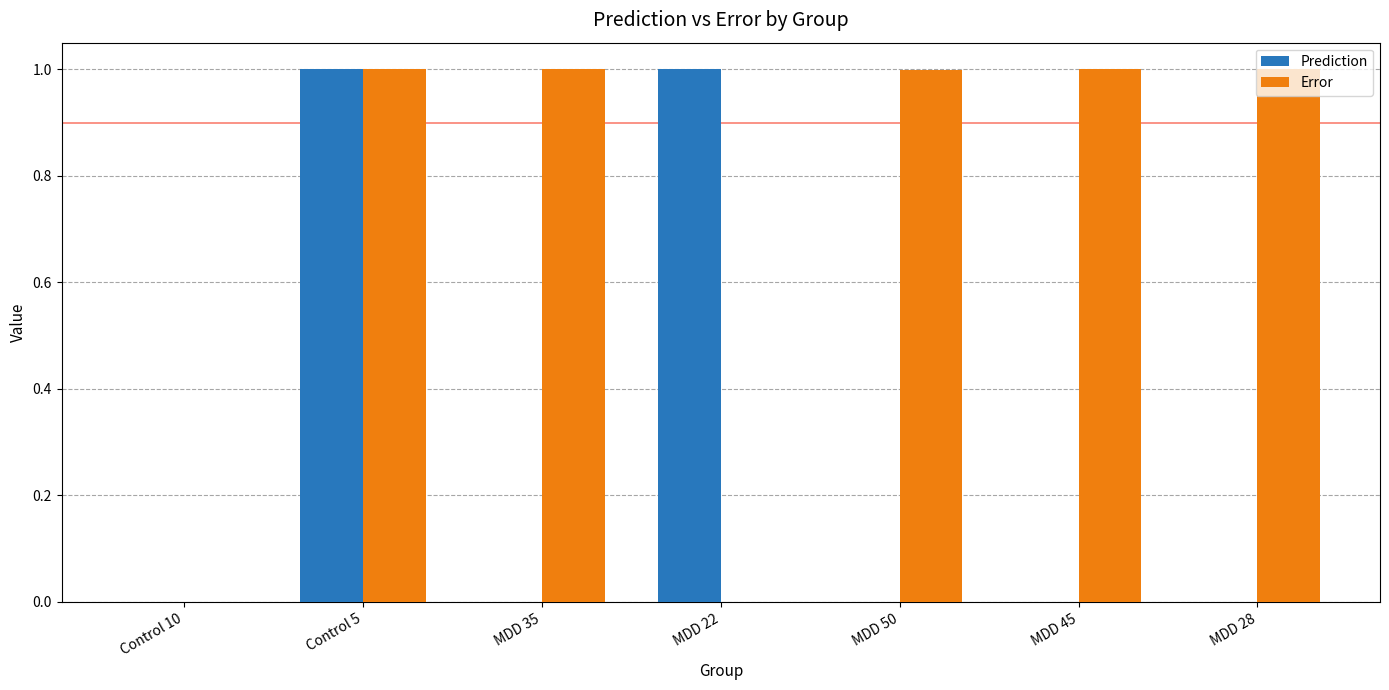

True or false: Error has a value of 1.5 at MDD 35.

False